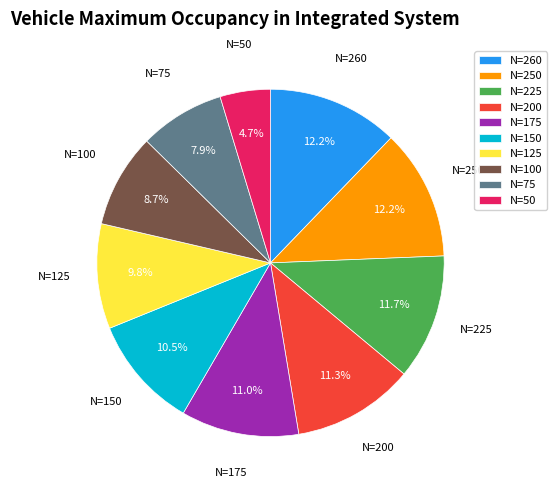

What percentage is the N=100 slice, to the nearest percent?

9%